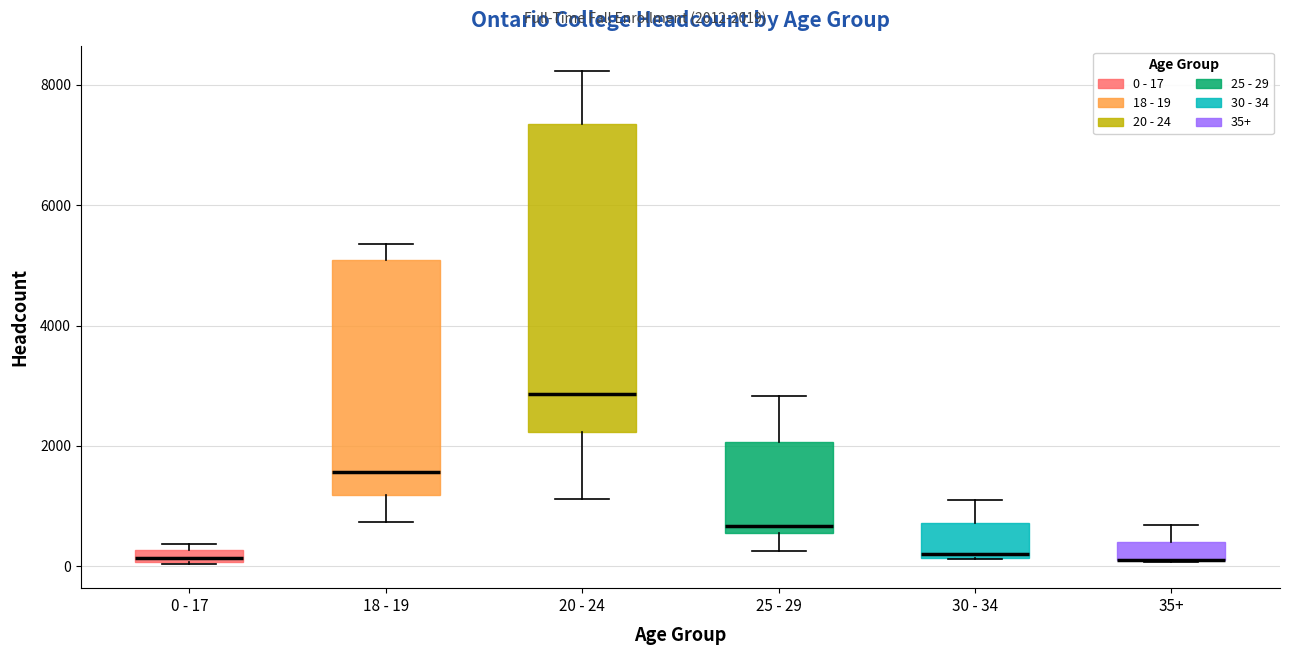

Where does the median line of the box for 20 - 24 sit on the y-axis? The values are not printed on the chart, so give them approximately, as read against the axis.

2800